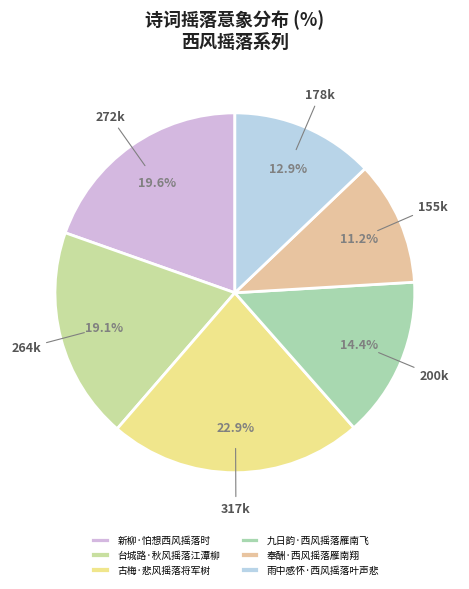

What is the smallest slice in the pie chart?

奉酬·西风摇落雁南翔